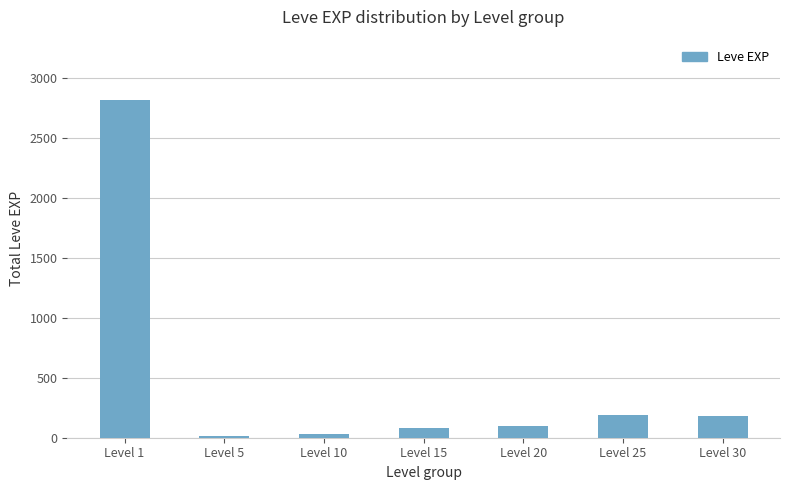

What is the change in value from Level 5 to Level 25?

+178